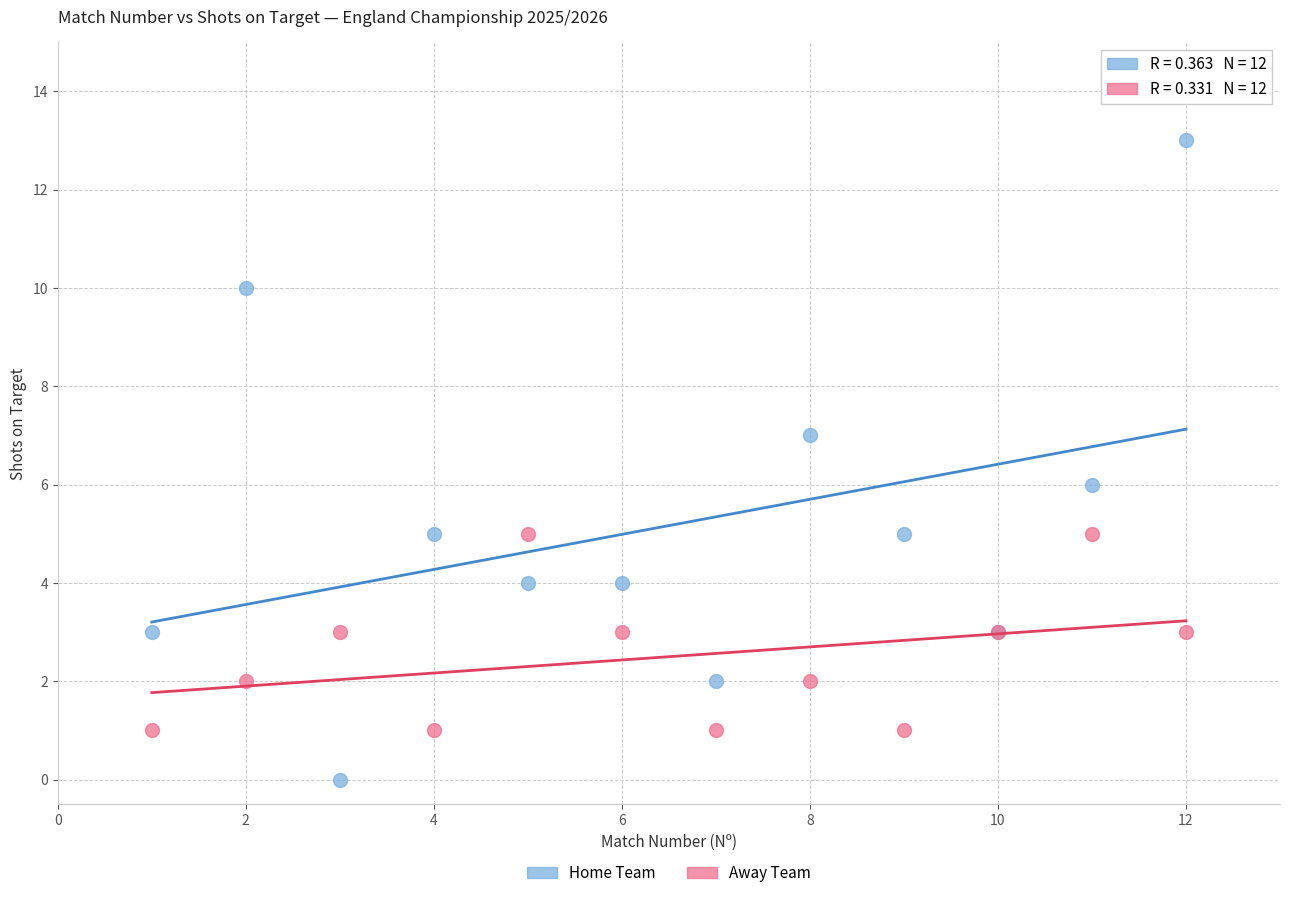

Which series reaches the maximum Y coordinate?

Home Team